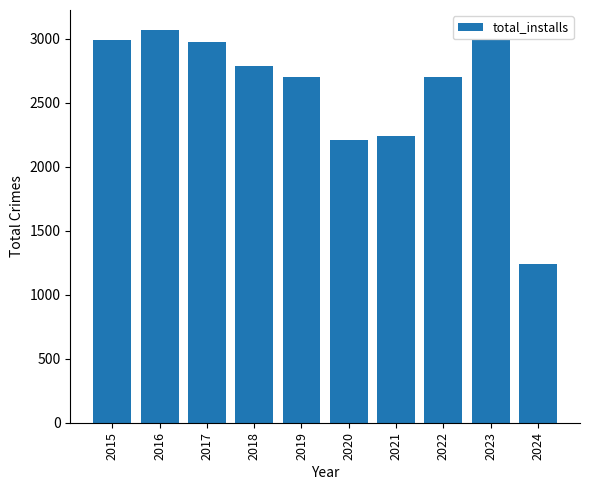

Does the chart contain any negative values?

No